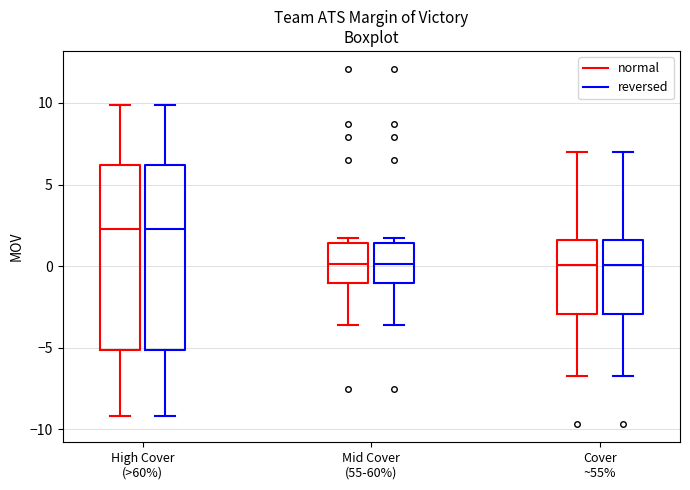

Reading left to right, transcribe this box plot: for each box, give where its median line is, the range the box spans, and where its two whiskers end, as read against the y-axis. The values are not printed on the chart, so give them approximately, as read against the axis.

High Cover (>60%) (normal): median 2.5, box -5.0 to 6.0, whiskers -9.0 to 10.0
High Cover (>60%) (reversed): median 2.5, box -5.0 to 6.0, whiskers -9.0 to 10.0
Mid Cover (55-60%) (normal): median 0.0, box -1.0 to 1.5, whiskers -3.5 to 1.5 (just above the box's upper edge)
Mid Cover (55-60%) (reversed): median 0.0, box -1.0 to 1.5, whiskers -3.5 to 1.5 (just above the box's upper edge)
Cover ~55% (normal): median 0.0, box -3.0 to 1.5, whiskers -6.5 to 7.0
Cover ~55% (reversed): median 0.0, box -3.0 to 1.5, whiskers -6.5 to 7.0